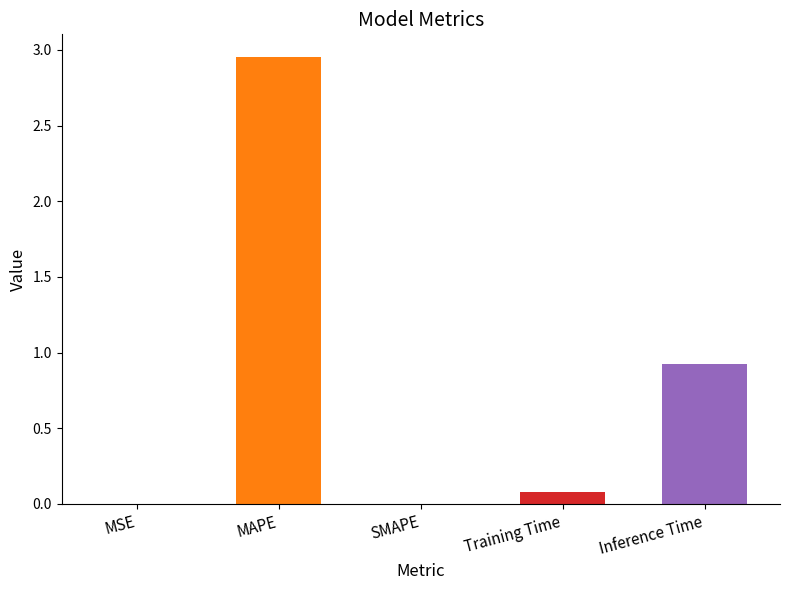

Is it true that the value at MAPE is 4.2?

False